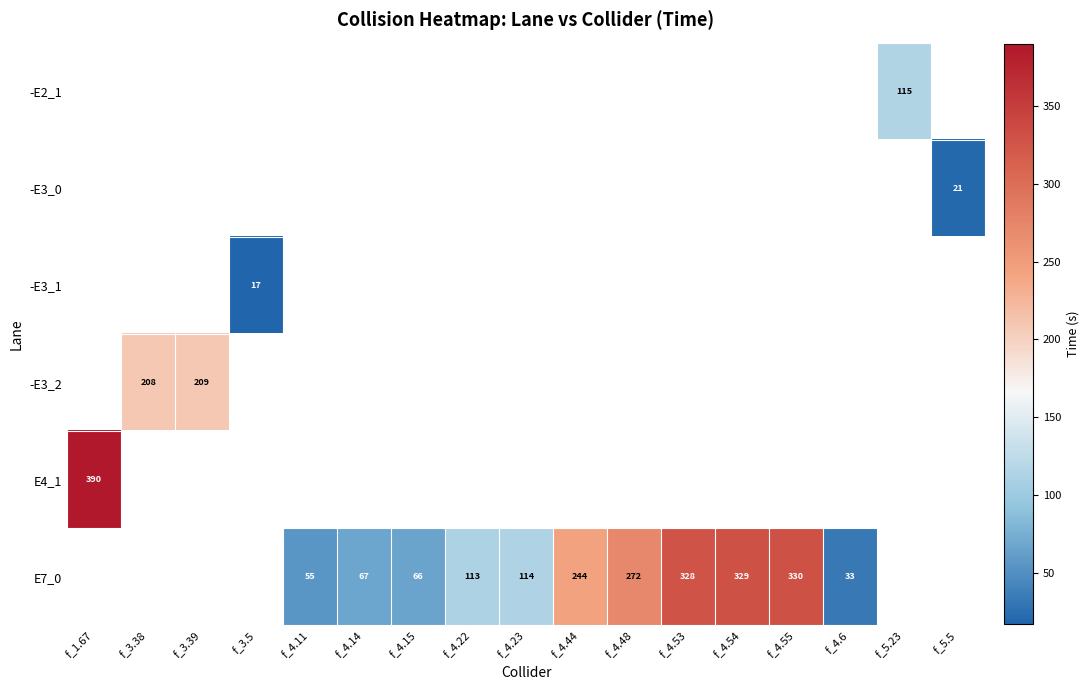

What is the greatest value displayed?

390.0